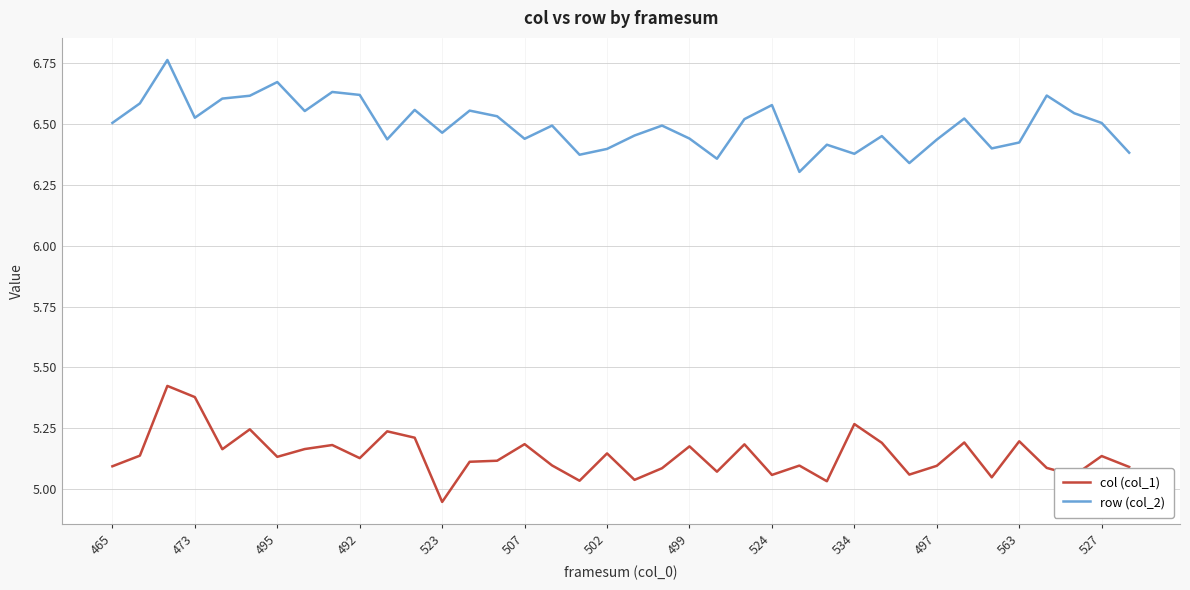

What is the difference between the maximum and minimum values in the row (col_2) series?

0.5